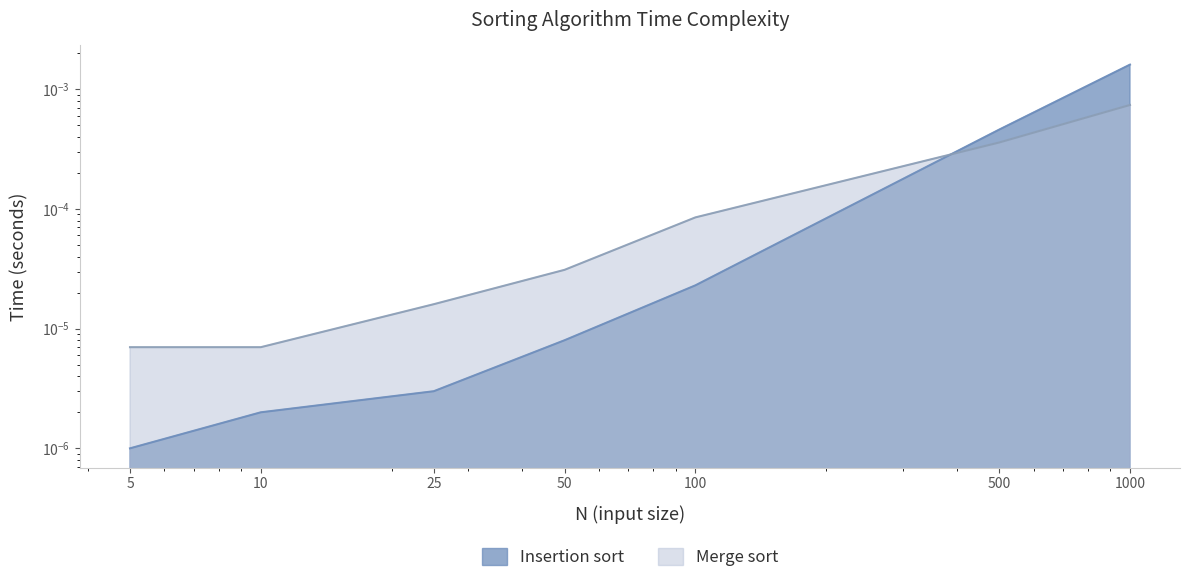

How many intersections are there between Insertion sort and Merge sort?

1